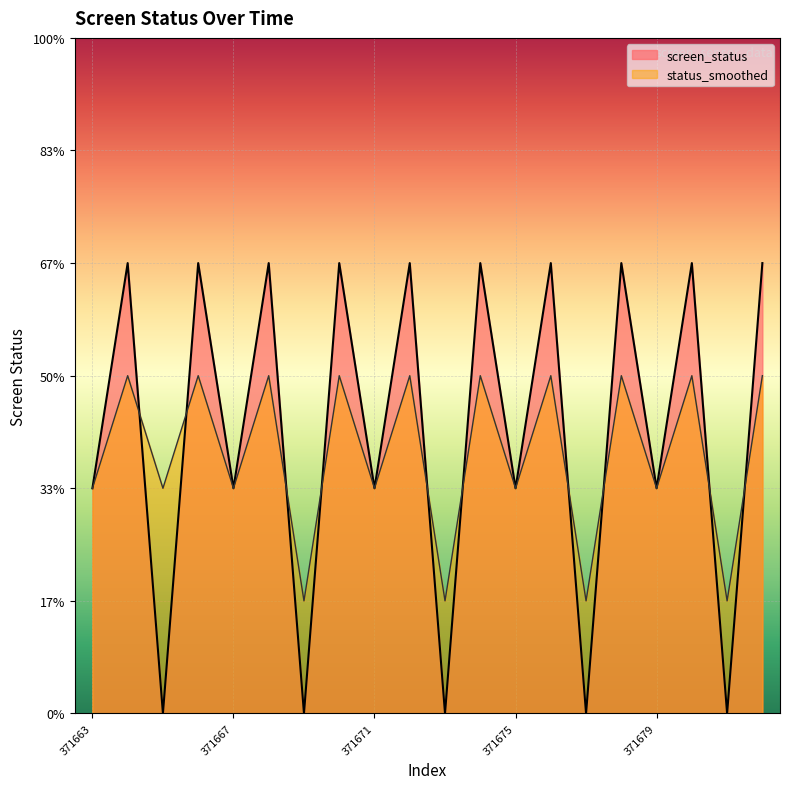

What value does the screen_status series have at 371676?

2.0